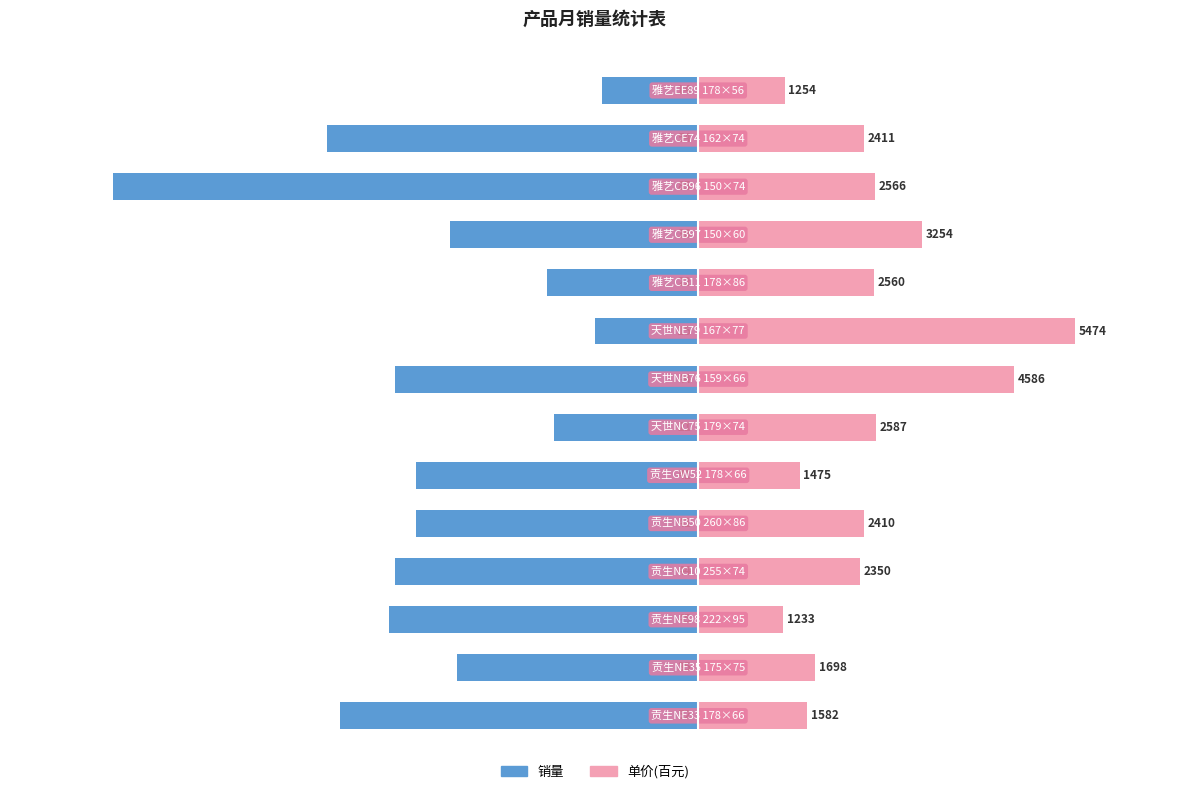

What is the average value of the 销量 series?

-39.2